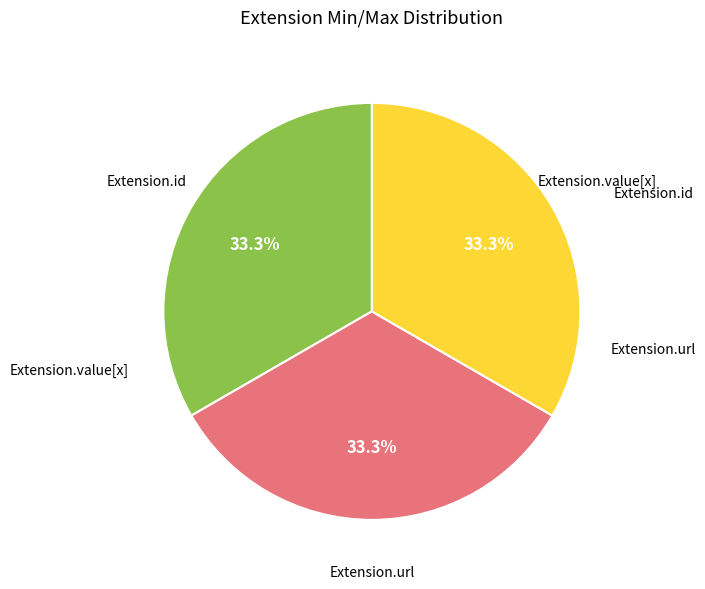

Does any single category account for the majority?

No